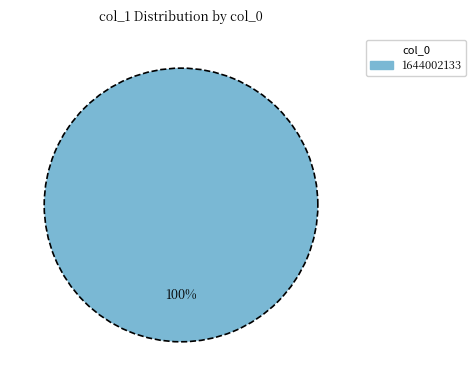

Rank the categories by value from lowest to highest.

1644002133